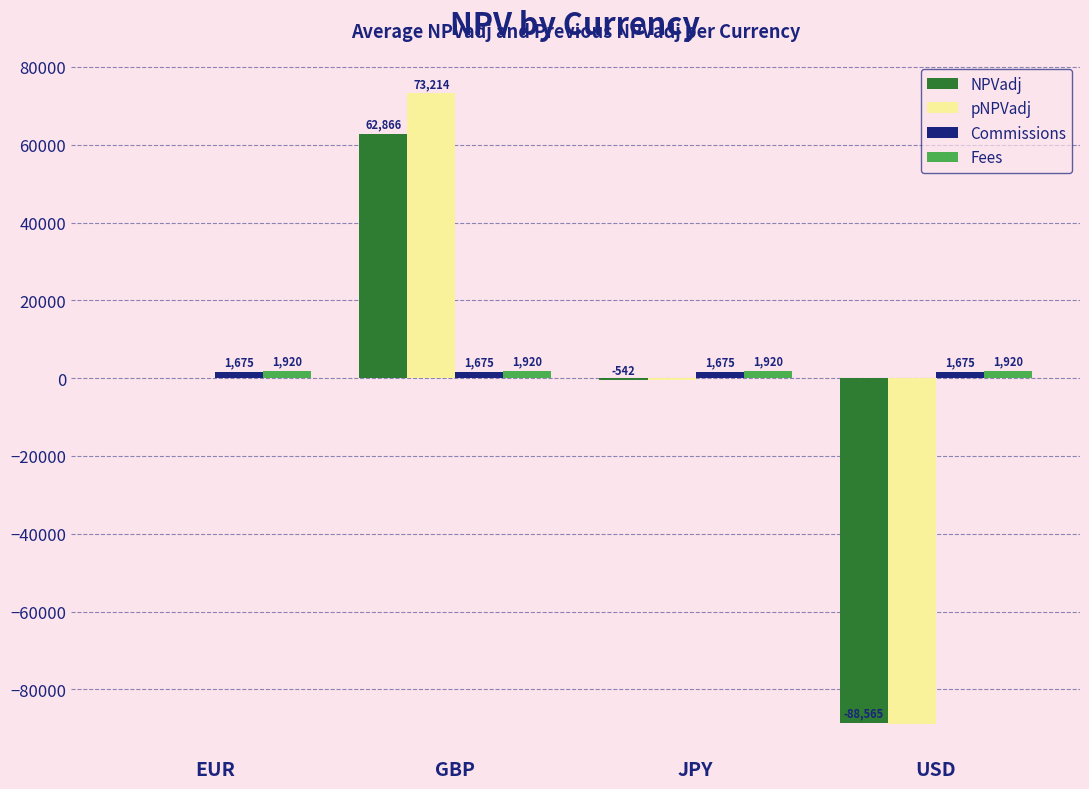

Between GBP and USD, which series saw the biggest shift?

pNPVadj